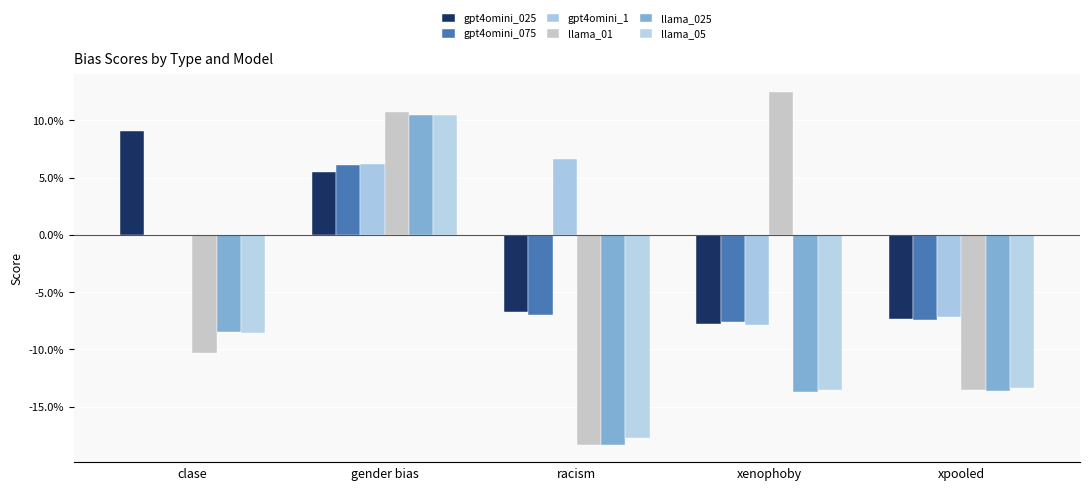

Reading left to right, list all the values displayed in this chart.

gpt4omini_025: 0.1	0.1	-0.1	-0.1	-0.1
gpt4omini_075: 0.0	0.1	-0.1	-0.1	-0.1
gpt4omini_1: 0.0	0.1	0.1	-0.1	-0.1
llama_01: -0.1	0.1	-0.2	0.1	-0.1
llama_025: -0.1	0.1	-0.2	-0.1	-0.1
llama_05: -0.1	0.1	-0.2	-0.1	-0.1